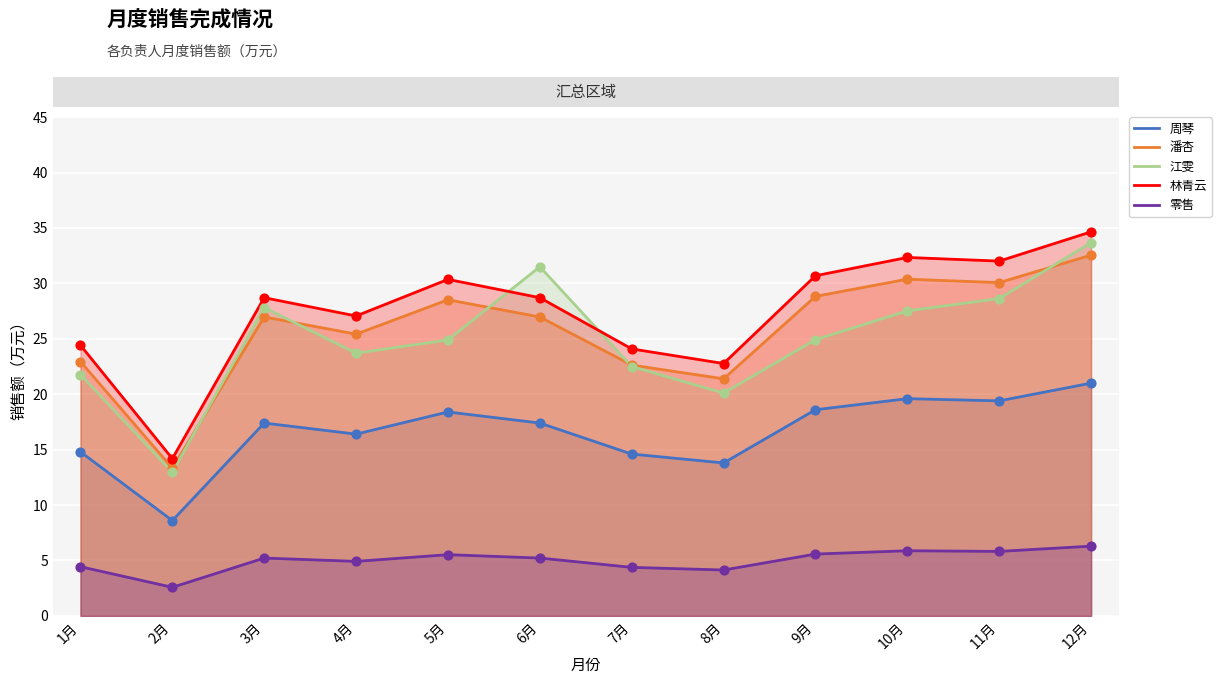

Is the value of 林青云 at 4月 greater than the value of 周琴 at 12月?

Yes